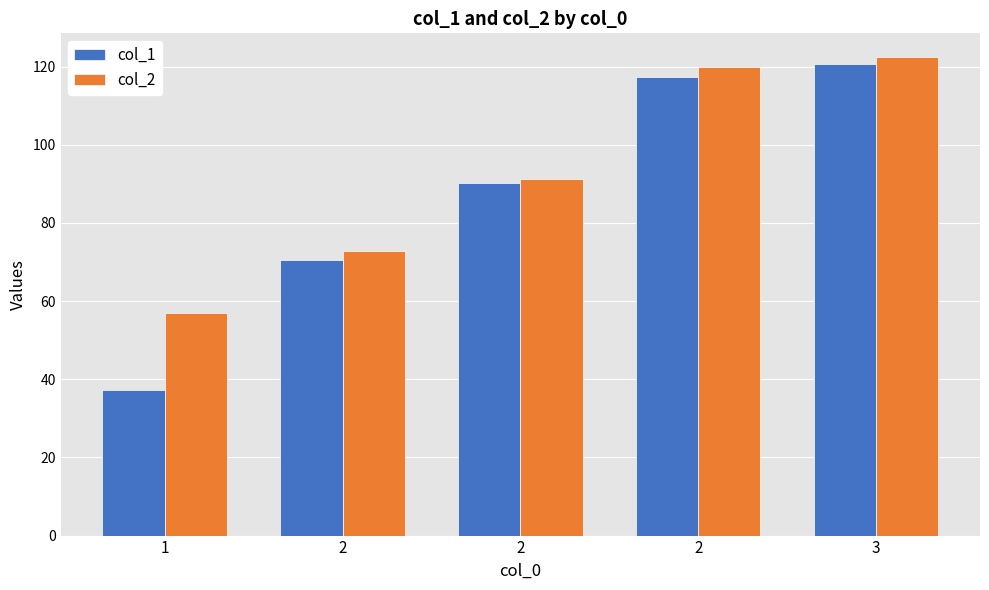

What are all the series names shown in the legend?

col_1, col_2